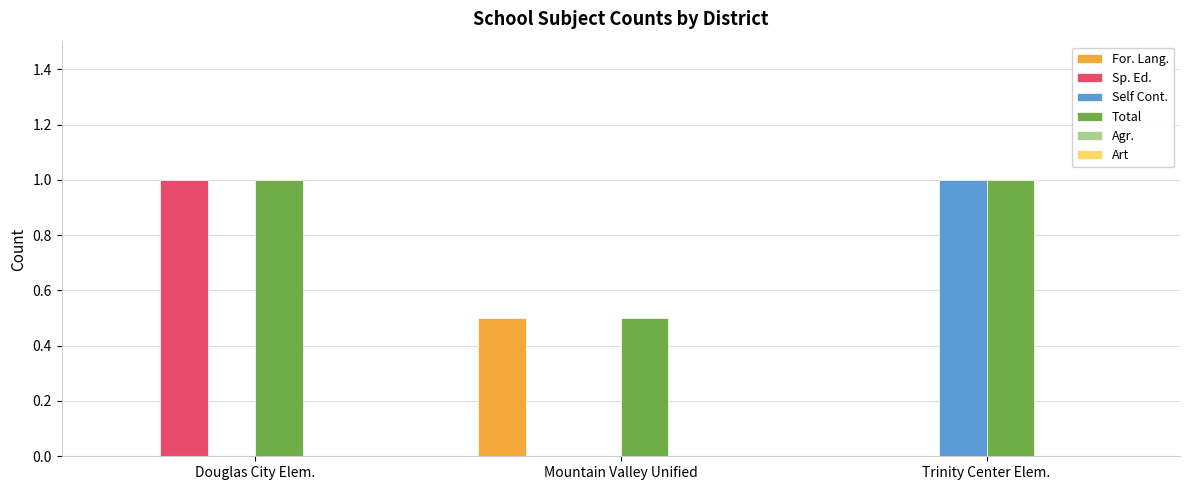

The Sp. Ed. series shows 0.4 at Mountain Valley Unified. True or false?

False